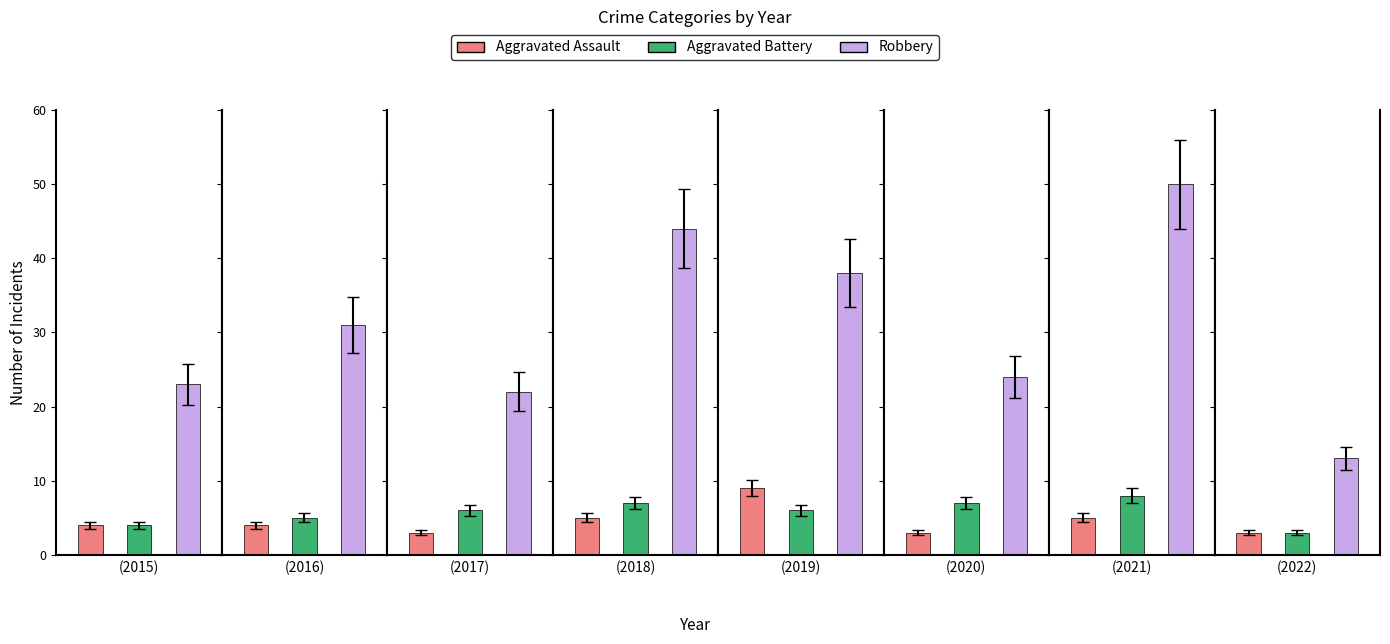

Is it true that Aggravated Assault equals 3 at 2022?

True